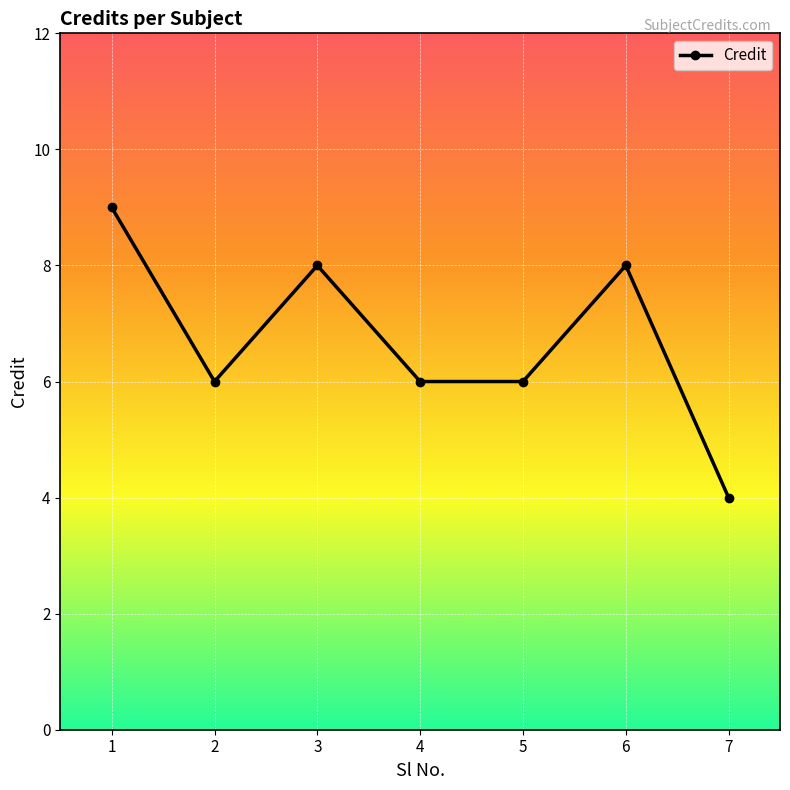

Read the value at 1.

9